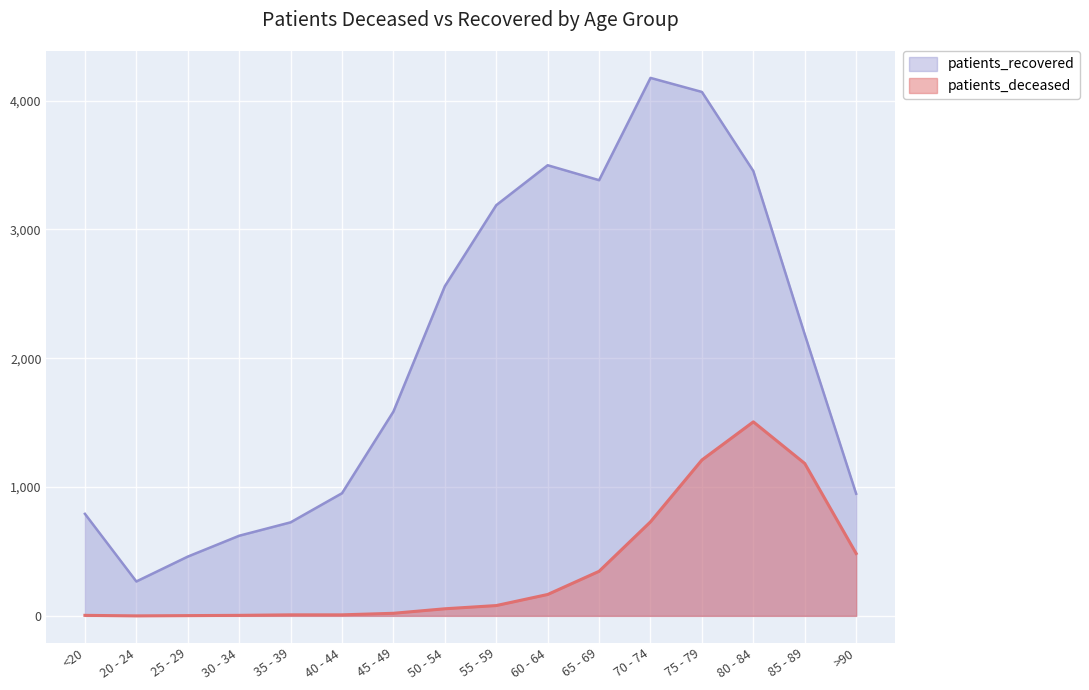

What is the label of the 14th point from the left?

80 - 84